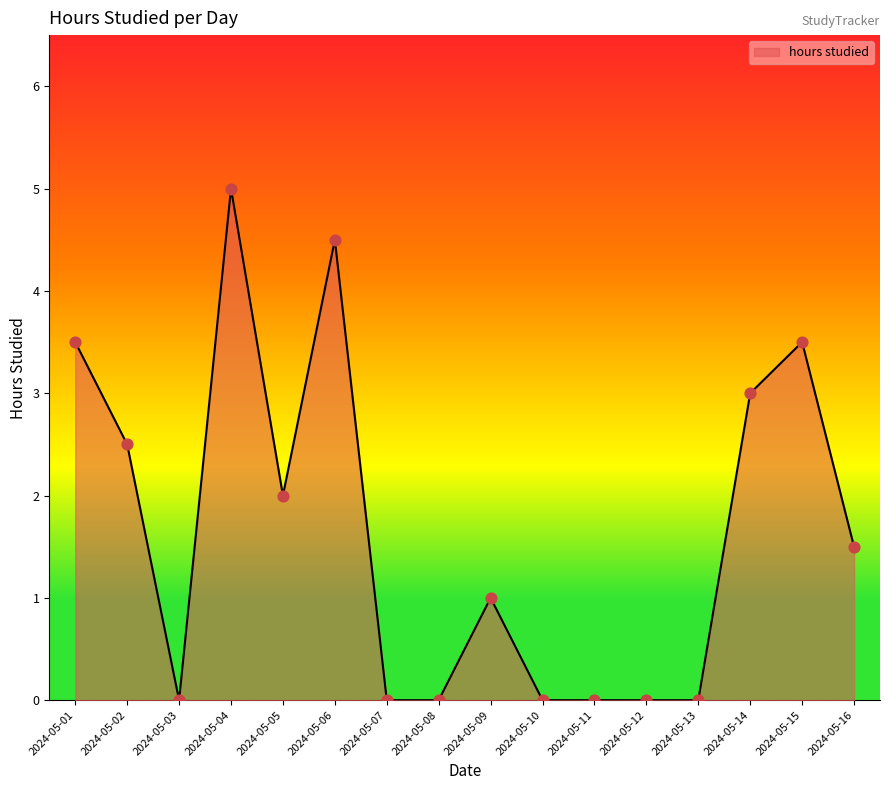

What is the change in value from 2024-05-05 to 2024-05-12?

-2.0